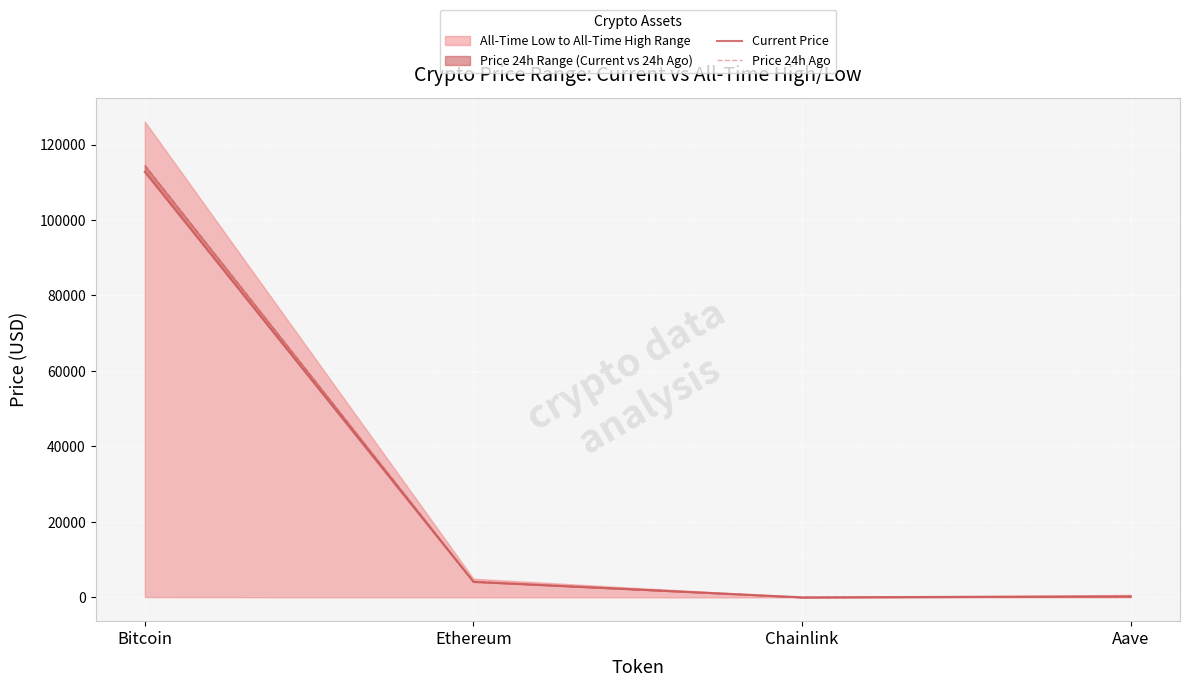

What is the label of the 2nd point from the left?

Ethereum